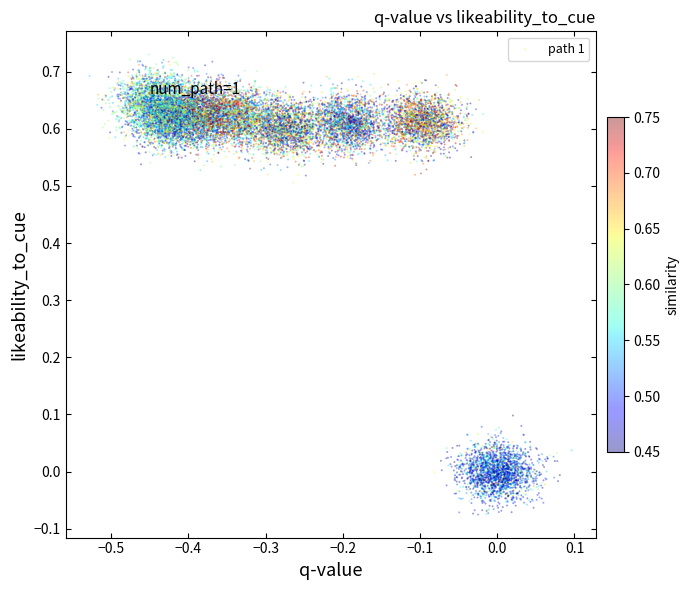

What is the range of X values (max minus min)?

0.3